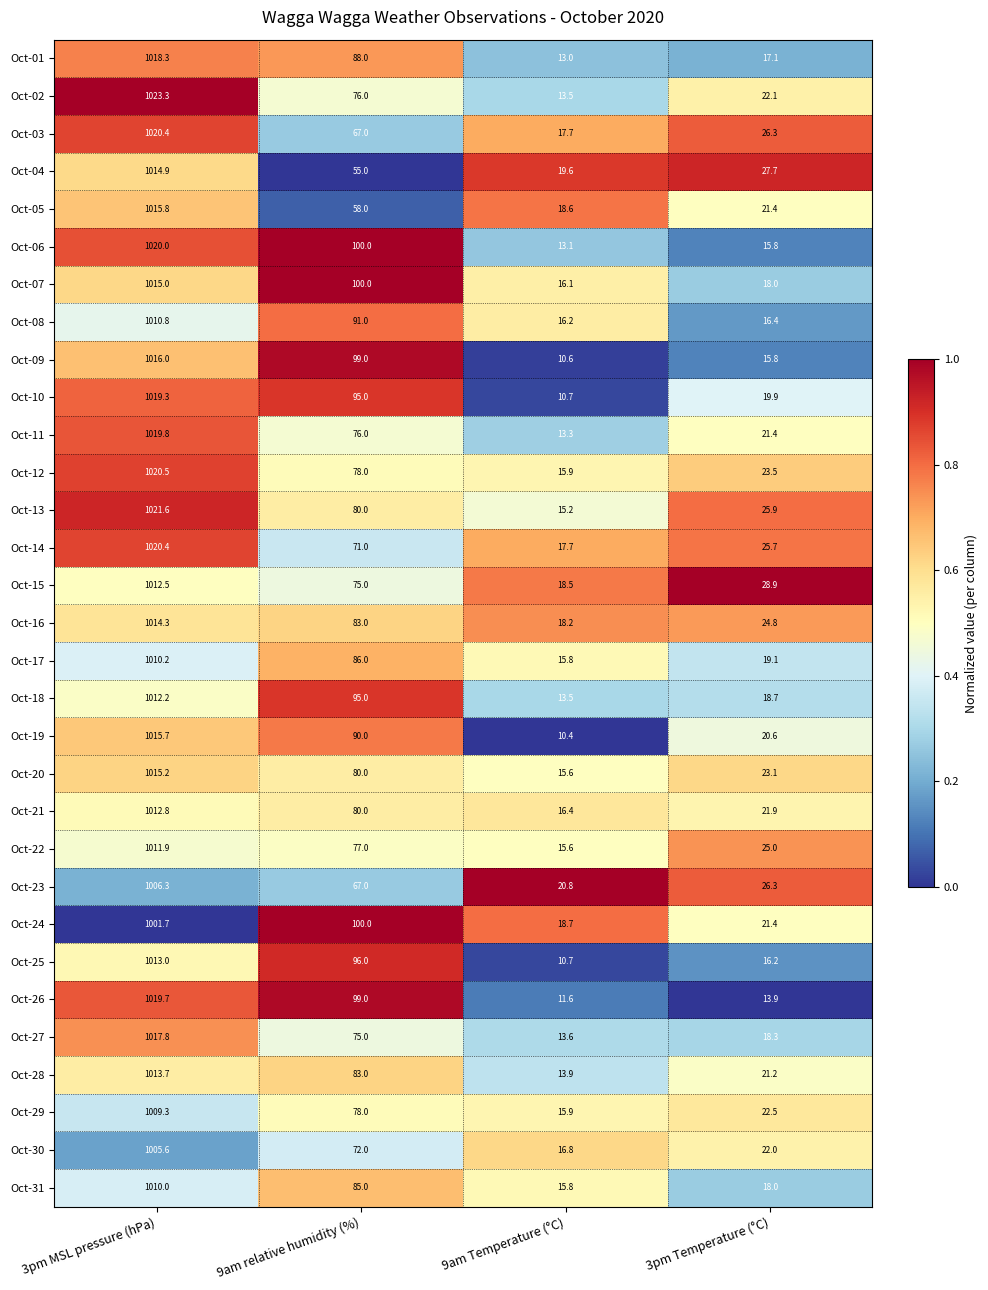

At which category does the chart reach its minimum across all series?

9am Temperature (°C)